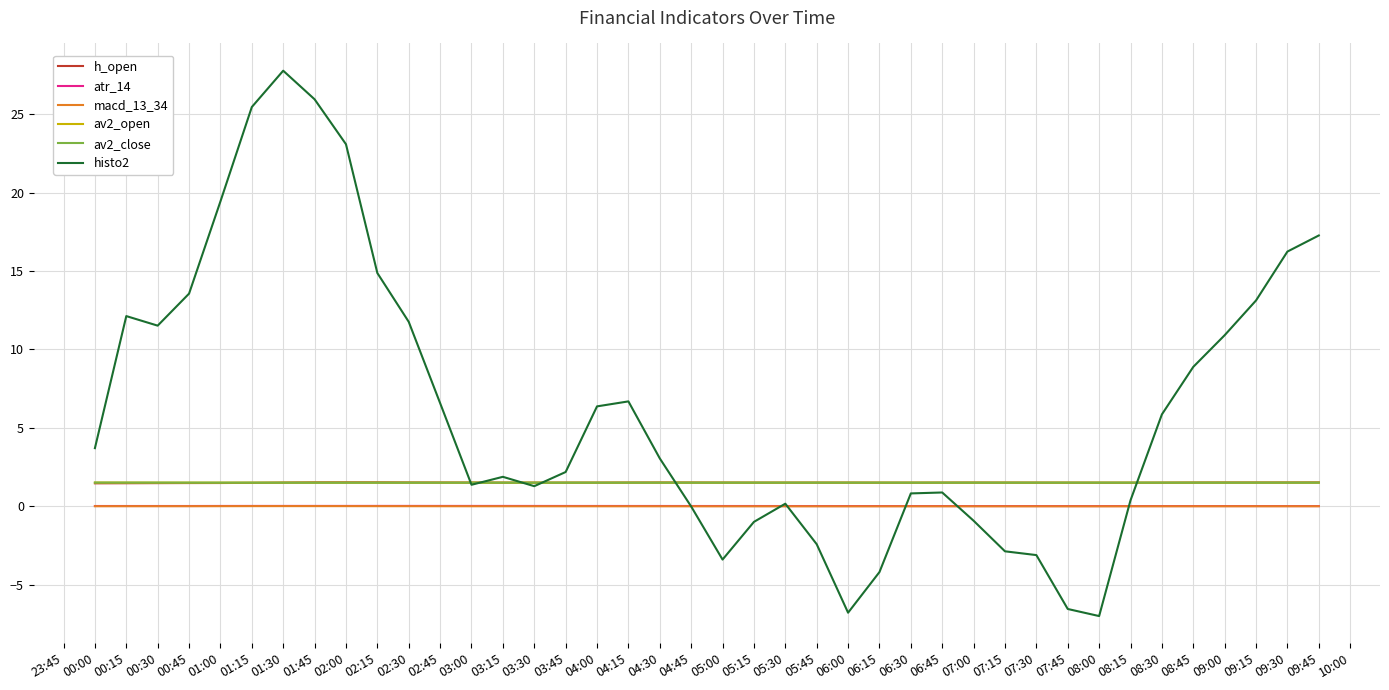

Which series has the widest spread of values?

histo2